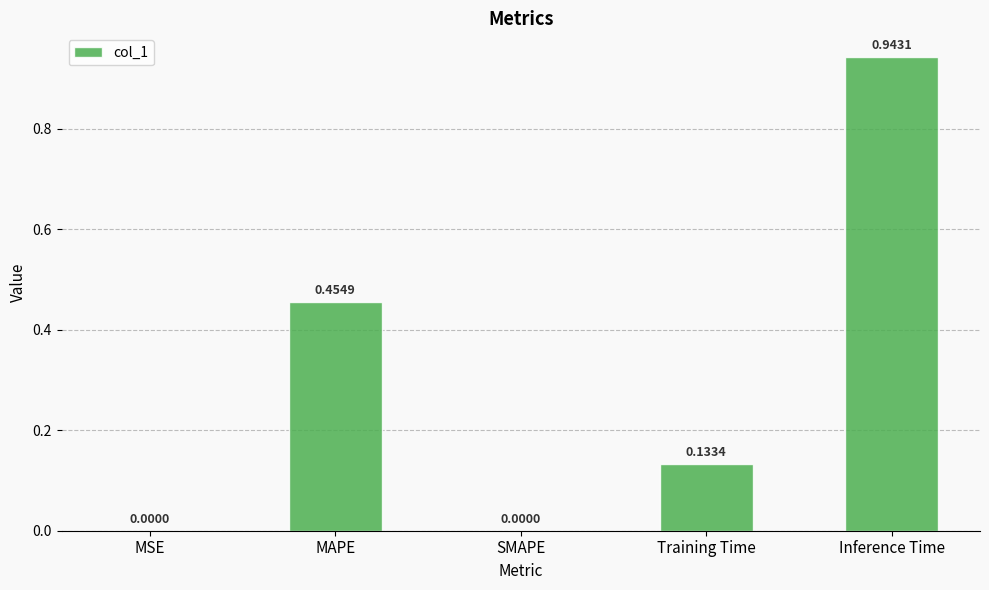

At which category does the chart reach its peak across all series?

Inference Time